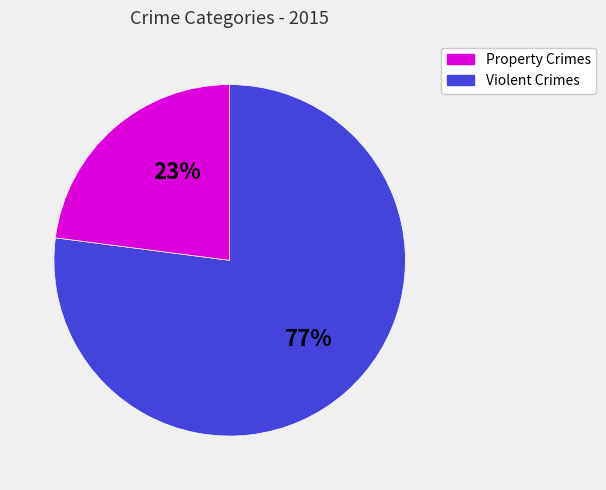

Is there a majority slice in this chart?

Yes